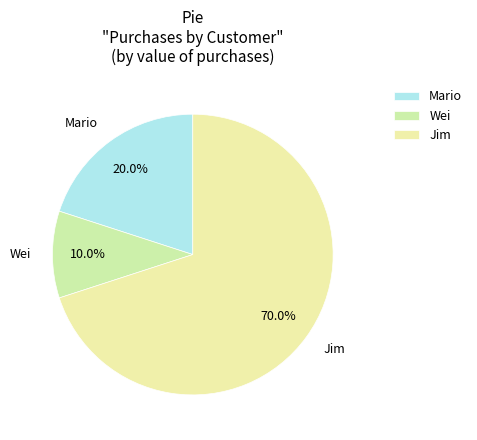

What percentage is the Wei slice, to the nearest percent?

10%